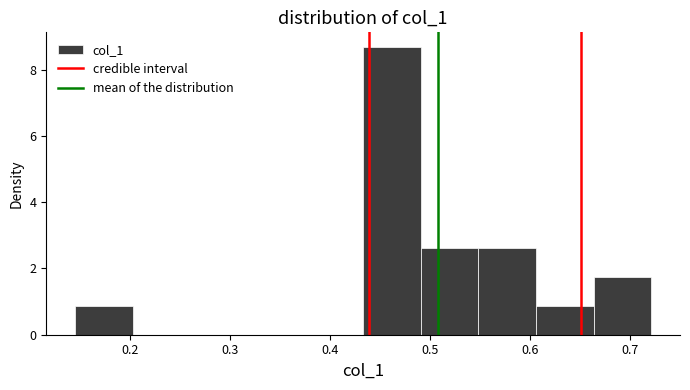

What is the height of the bar covering 0.61 to 0.66 on the x-axis? Neither the bar edges nor the heights are printed on the chart, so give them approximately, as read against the axes.

0.8